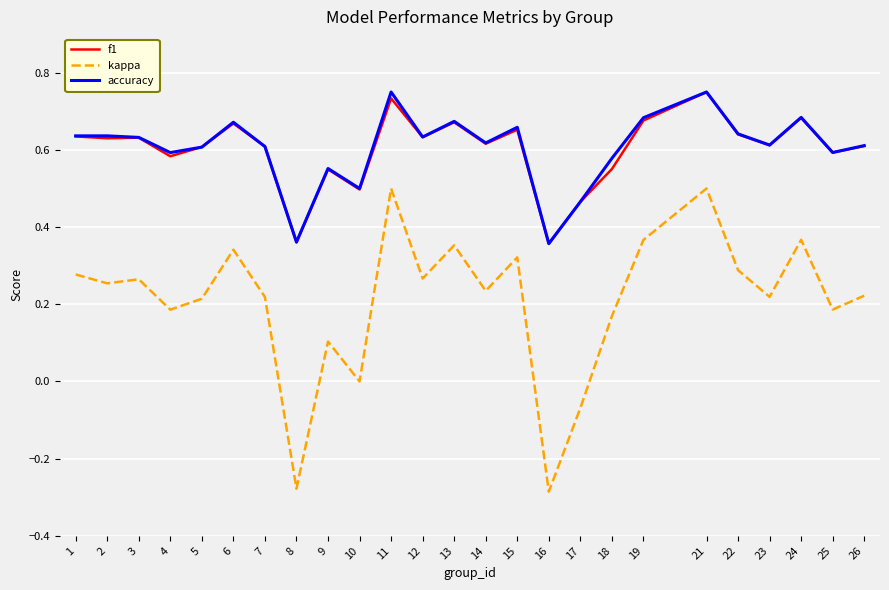

True or false: accuracy has more than 2 points higher than both neighbors.

True